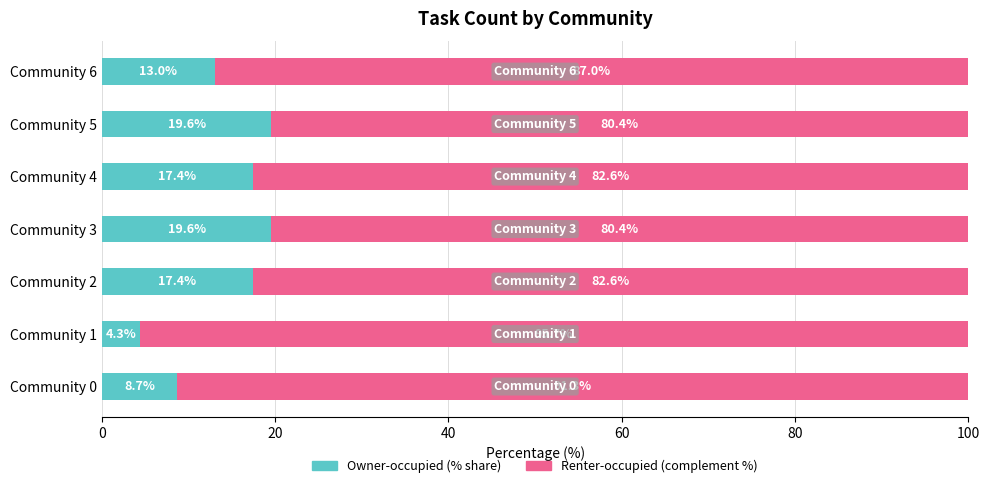

The Owner-occupied (% share) series shows 17.1 at Community 6. True or false?

False